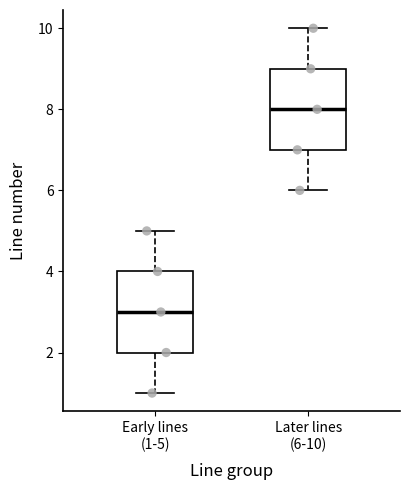

Where does the median line of the box for Early lines (1-5) sit on the y-axis? The values are not printed on the chart, so give them approximately, as read against the axis.

3